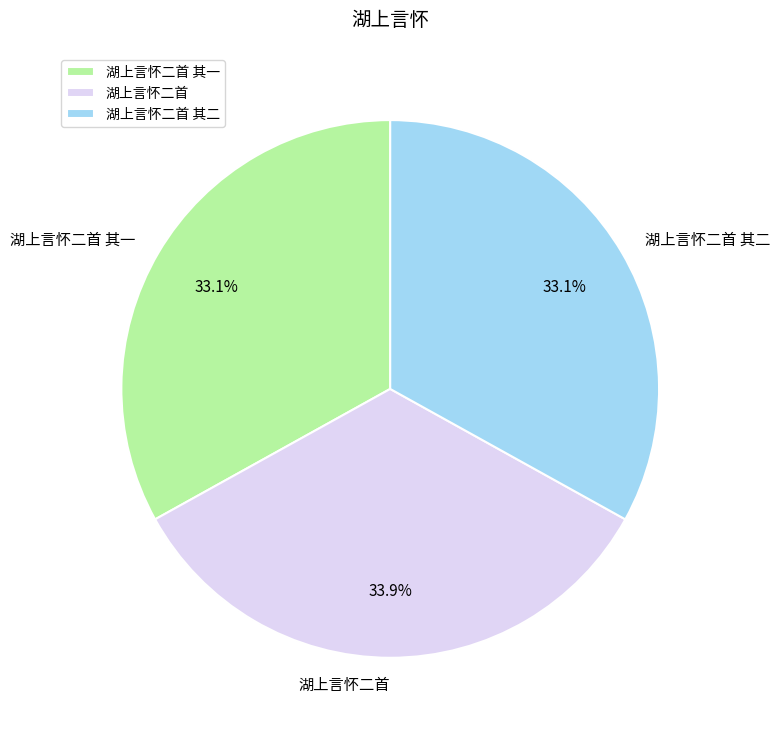

What is the largest slice in the pie chart?

湖上言怀二首